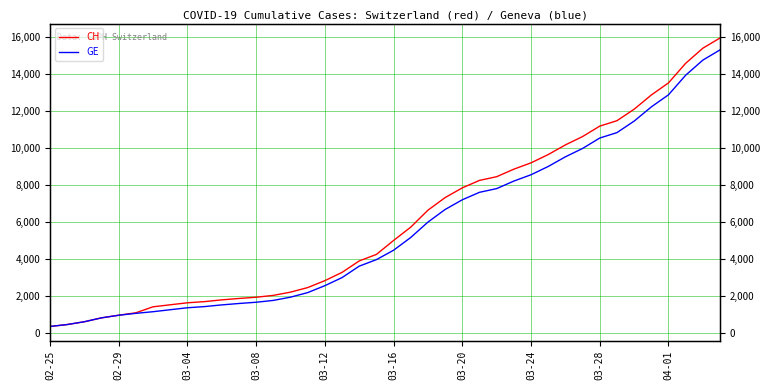

Is it true that GE equals 971 at 15?

False